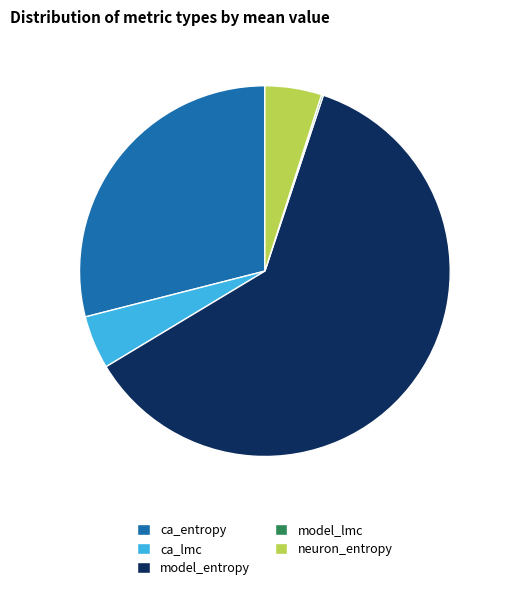

Which has a higher value, ca_entropy or model_entropy?

model_entropy